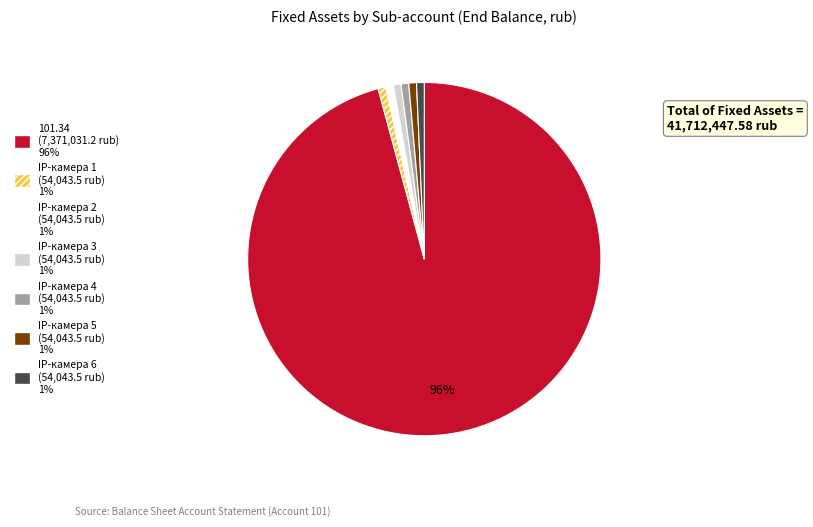

True or false: IP-камера 5 accounts for 1% of the total.

True